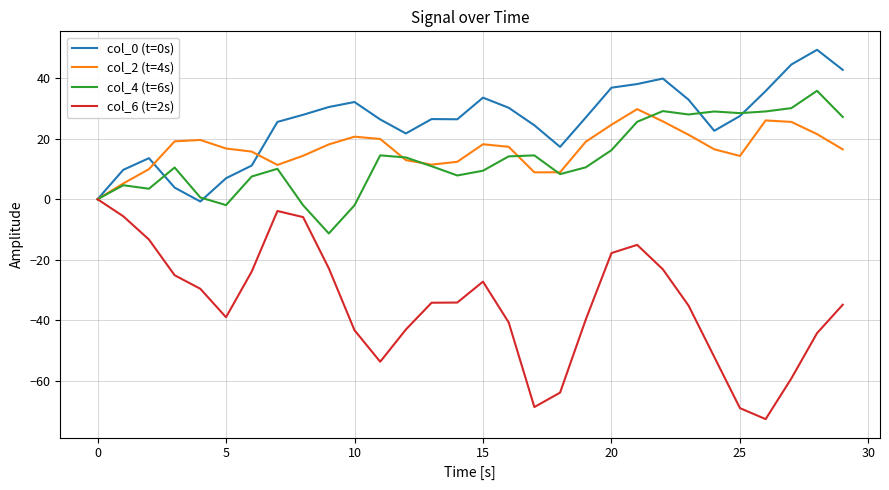

What are all the series names shown in the legend?

col_0 (t=0s), col_2 (t=4s), col_4 (t=6s), col_6 (t=2s)